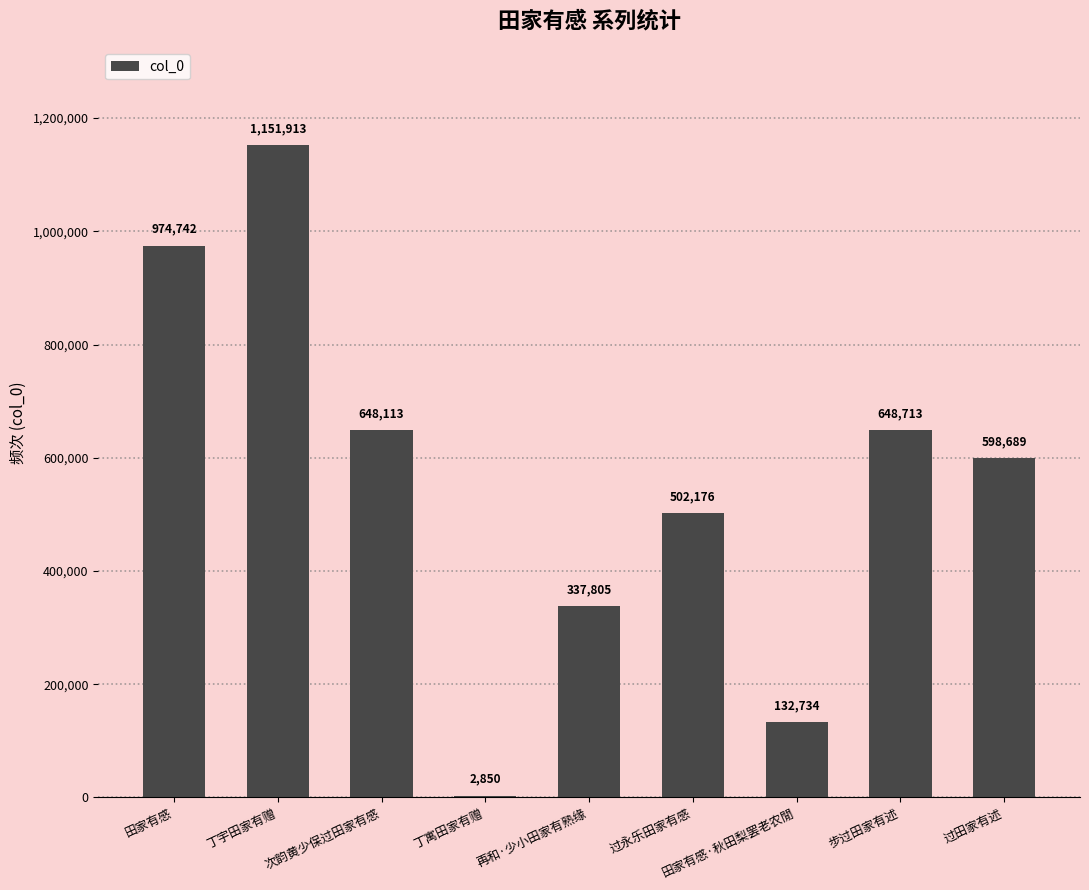

How many categories are shown in the chart?

9